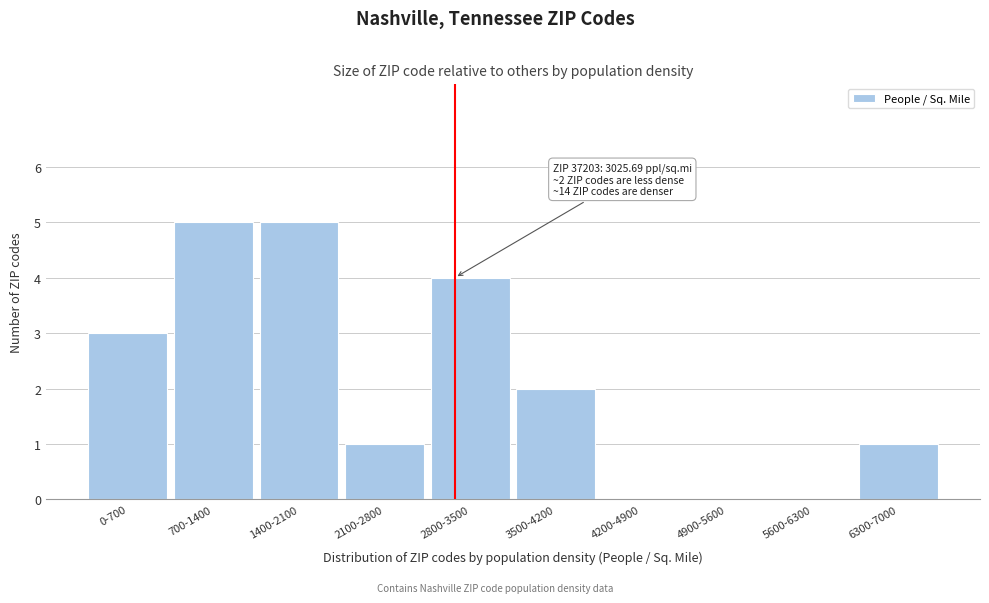

Reading left to right, extract all data points from this chart.

0-700=3	700-1400=5	1400-2100=5	2100-2800=1	2800-3500=4	3500-4200=2	4200-4900=0	4900-5600=0	5600-6300=0	6300-7000=1